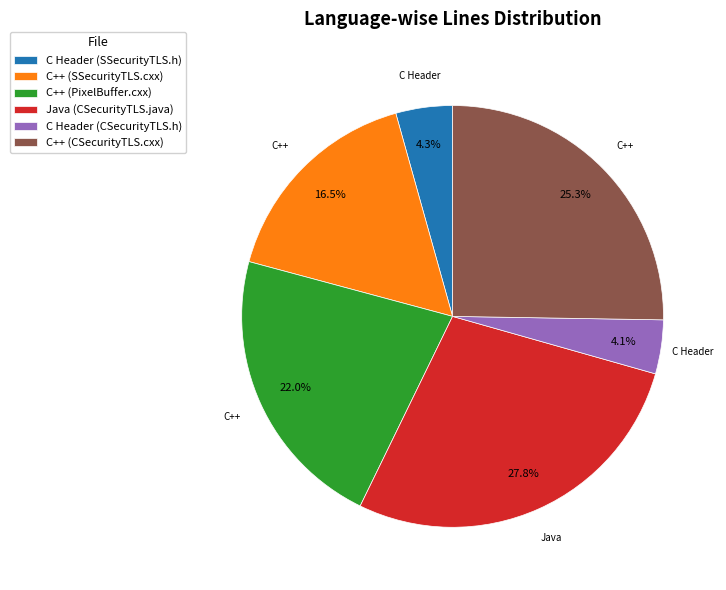

Between C++ (SSecurityTLS.cxx) and C Header (SSecurityTLS.h), which is larger?

C++ (SSecurityTLS.cxx)